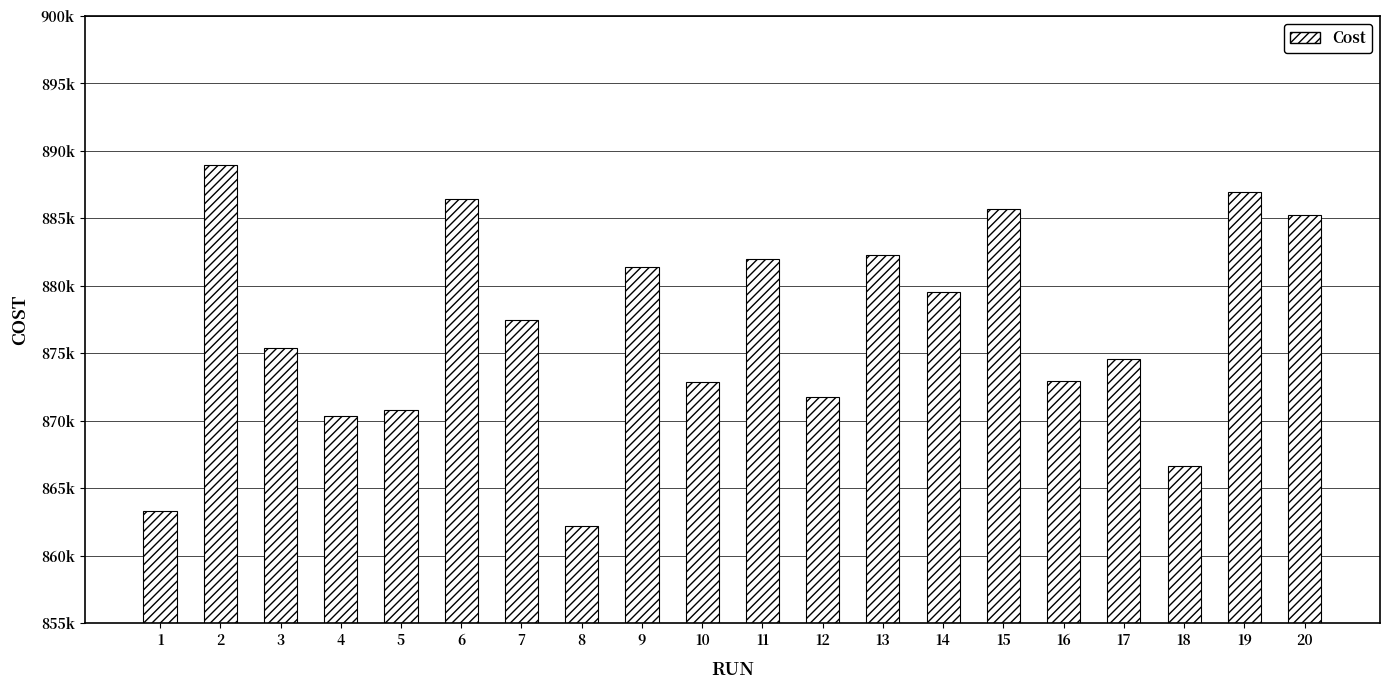

What is the difference between the second highest and minimum values?

24765.0